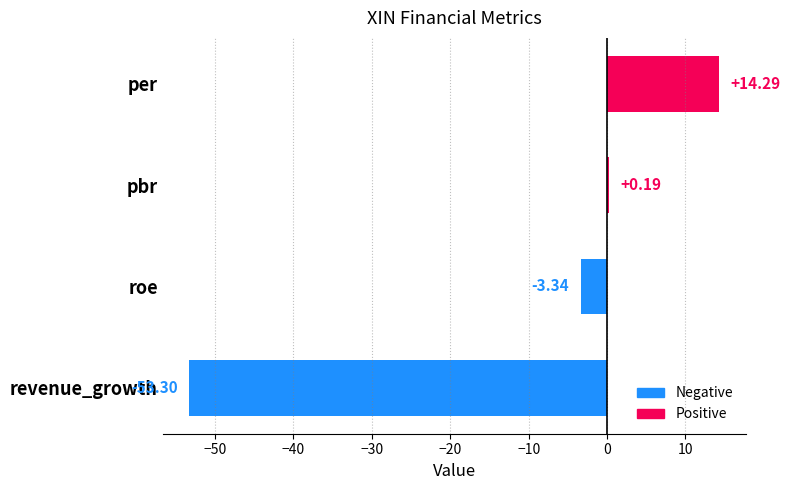

At which label is the value closest to -19?

roe